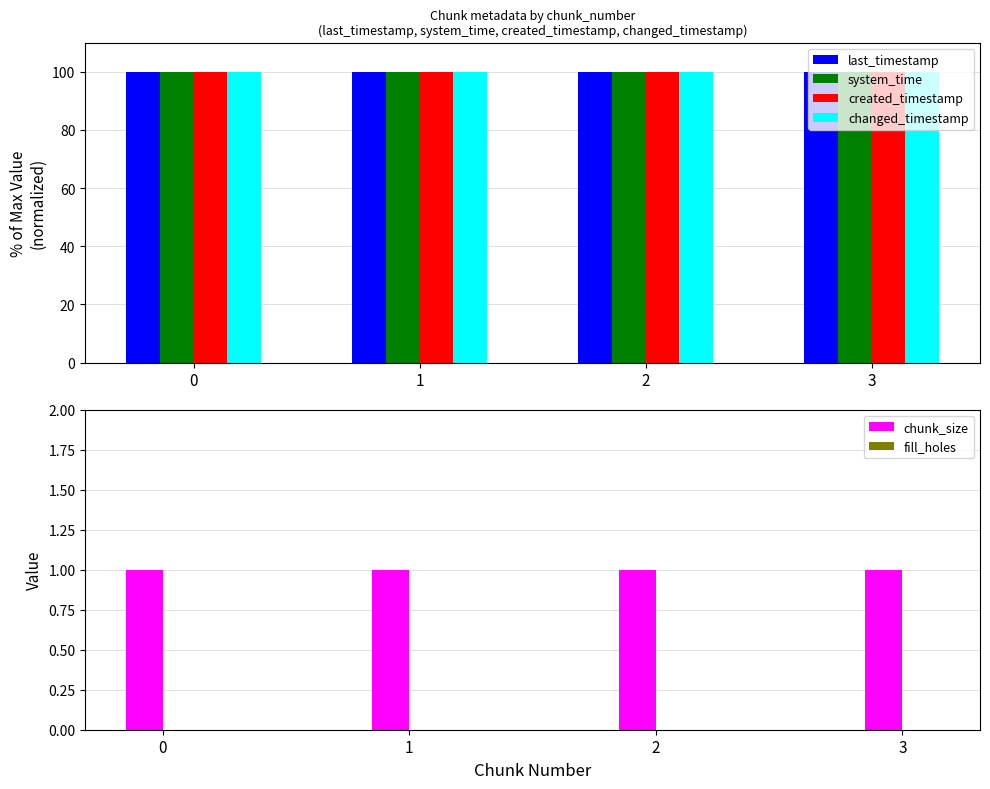

Reading left to right, what are all the values shown in this chart?

last_timestamp: 0=100.0	1=100.0	2=100.0	3=100.0
system_time: 0=100.0	1=100.0	2=100.0	3=100.0
created_timestamp: 0=100.0	1=100.0	2=100.0	3=100.0
changed_timestamp: 0=100.0	1=100.0	2=100.0	3=100.0
chunk_size: 0=1.0	1=1.0	2=1.0	3=1.0
fill_holes: 0=0.0	1=0.0	2=0.0	3=0.0